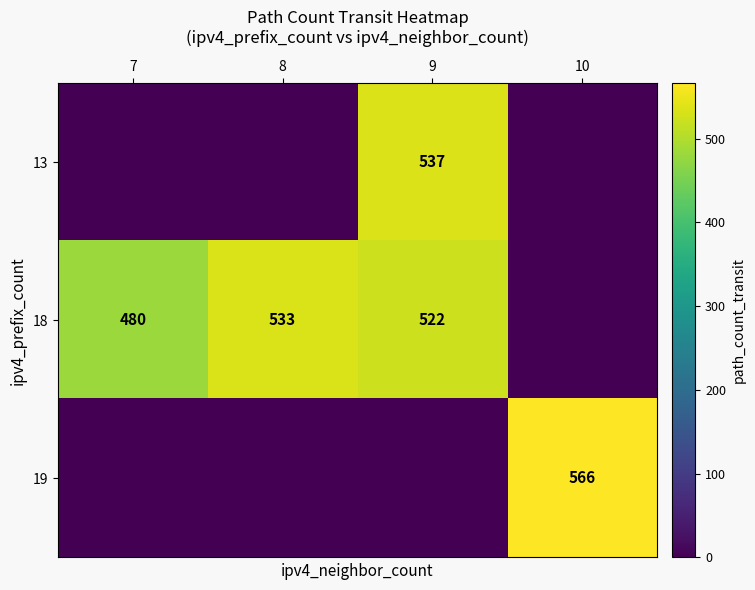

Is it true that 18 equals 812 at 7?

False